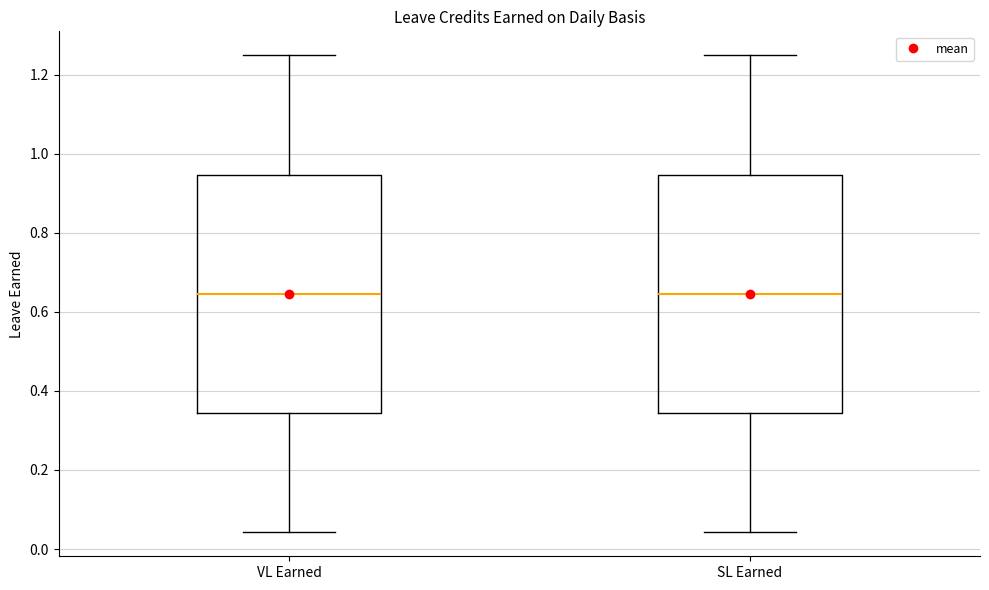

Reading left to right, transcribe this box plot: for each box, give where its median line is, the range the box spans, and where its two whiskers end, as read against the y-axis. The values are not printed on the chart, so give them approximately, as read against the axis.

VL Earned: median 0.64, box 0.34 to 0.94, whiskers 0.04 to 1.26
SL Earned: median 0.64, box 0.34 to 0.94, whiskers 0.04 to 1.26